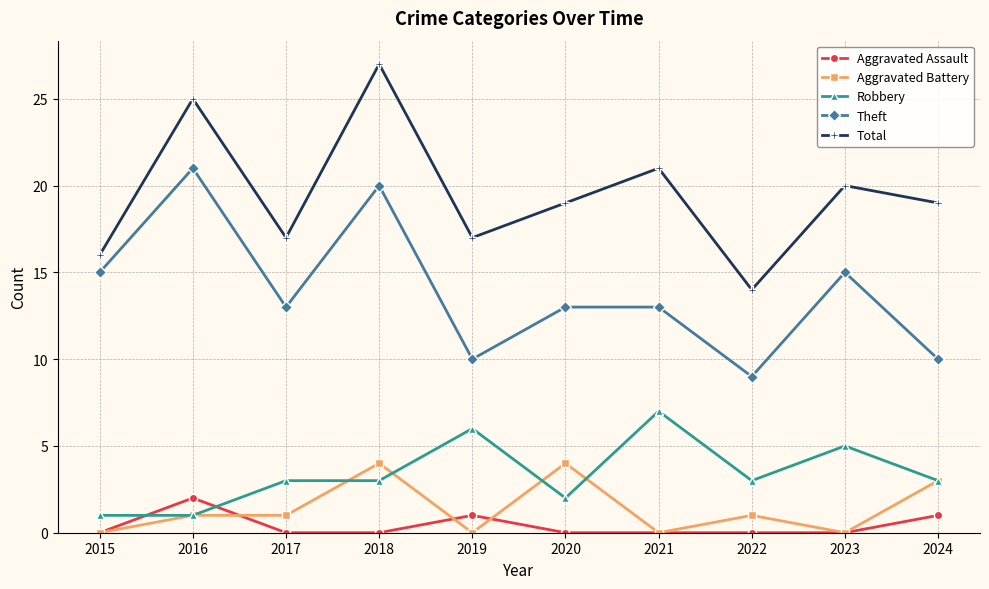

Reading left to right, what are all the values shown in this chart?

Aggravated Assault: 2015=0	2016=2	2017=0	2018=0	2019=1	2020=0	2021=0	2022=0	2023=0	2024=1
Aggravated Battery: 2015=0	2016=1	2017=1	2018=4	2019=0	2020=4	2021=0	2022=1	2023=0	2024=3
Robbery: 2015=1	2016=1	2017=3	2018=3	2019=6	2020=2	2021=7	2022=3	2023=5	2024=3
Theft: 2015=15	2016=21	2017=13	2018=20	2019=10	2020=13	2021=13	2022=9	2023=15	2024=10
Total: 2015=16	2016=25	2017=17	2018=27	2019=17	2020=19	2021=21	2022=14	2023=20	2024=19